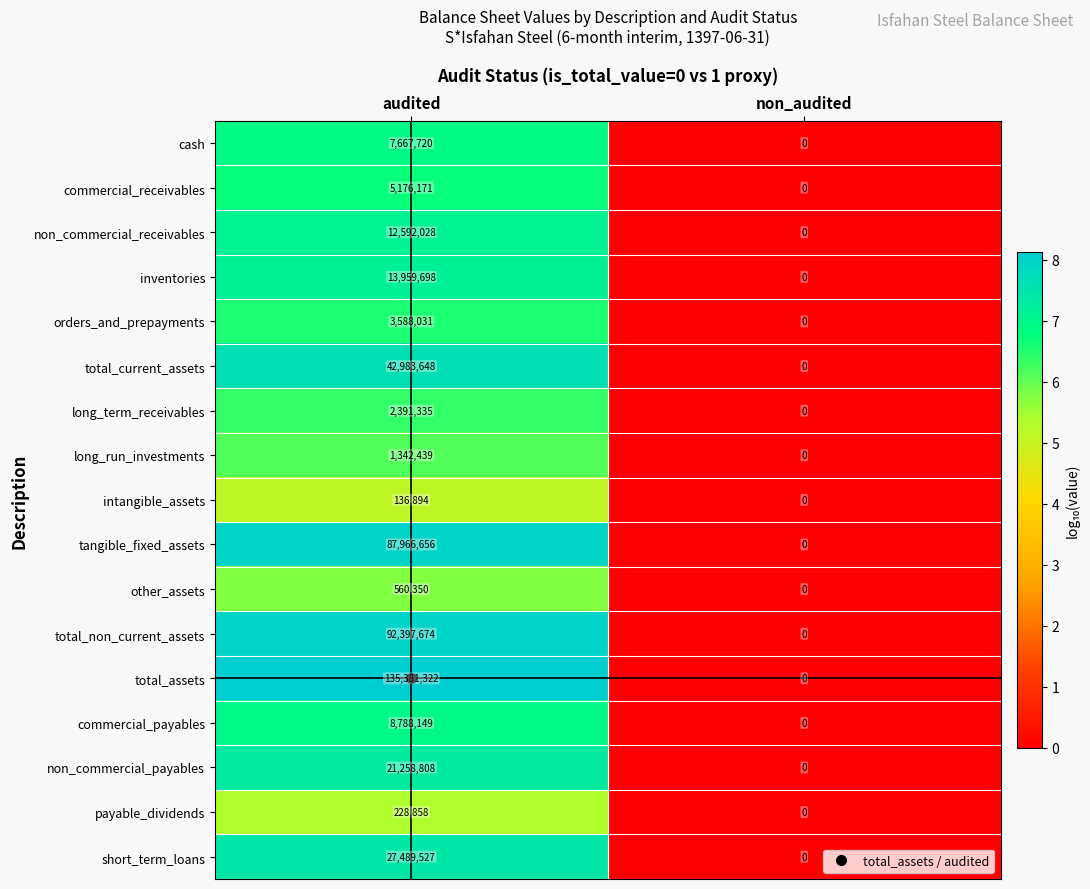

Rank the series at audited from lowest to highest value.

intangible_assets, payable_dividends, other_assets, long_run_investments, long_term_receivables, orders_and_prepayments, commercial_receivables, cash, commercial_payables, non_commercial_receivables, inventories, non_commercial_payables, short_term_loans, total_current_assets, tangible_fixed_assets, total_non_current_assets, total_assets